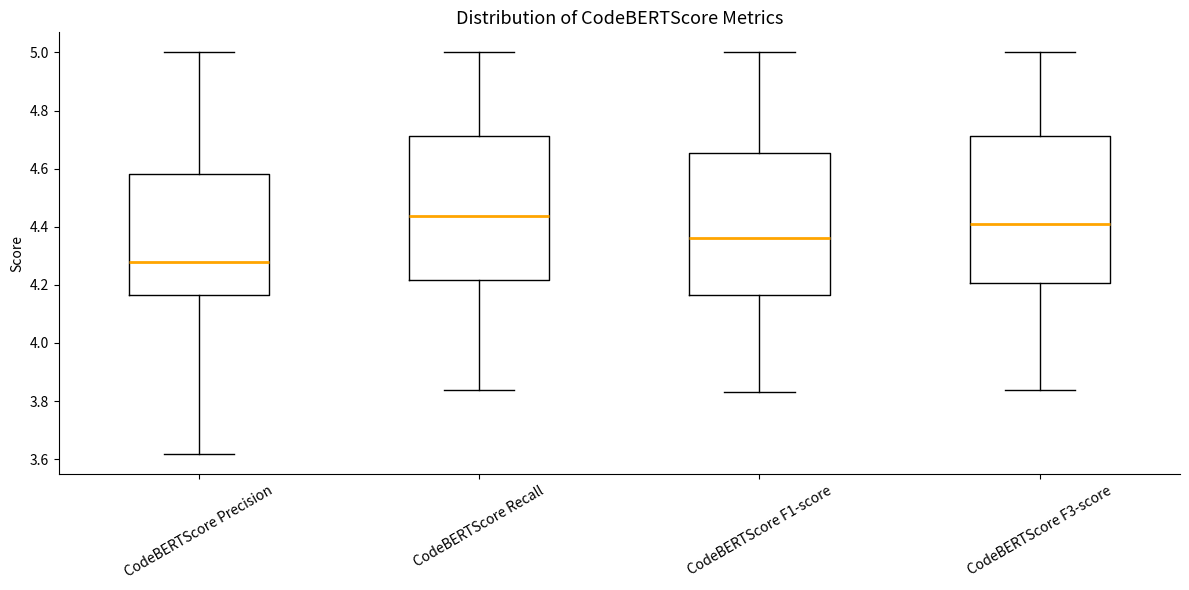

Which box's median line is the highest?

CodeBERTScore Recall